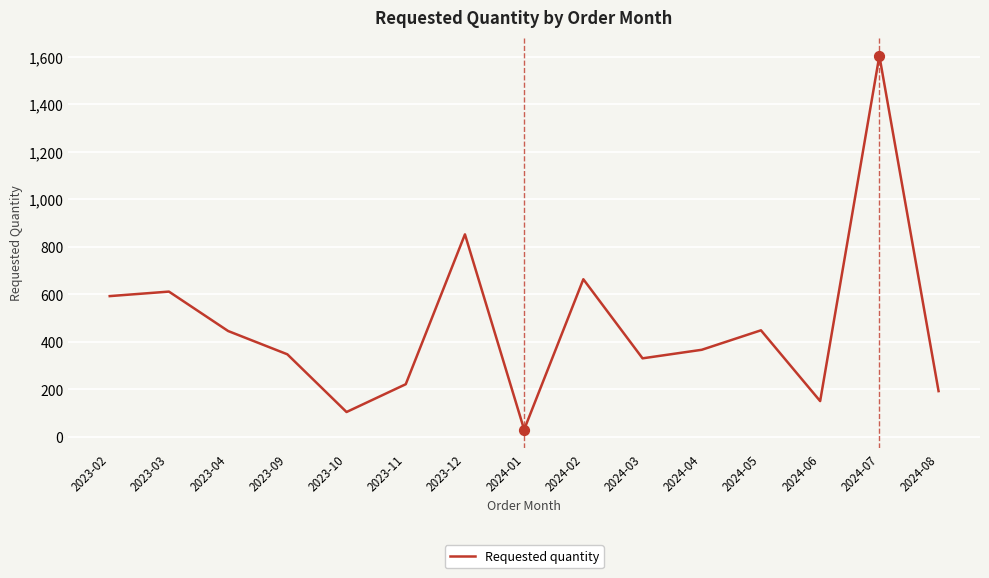

Approximately how many times larger is the value at 2023-12 compared to 2024-02?

1.3